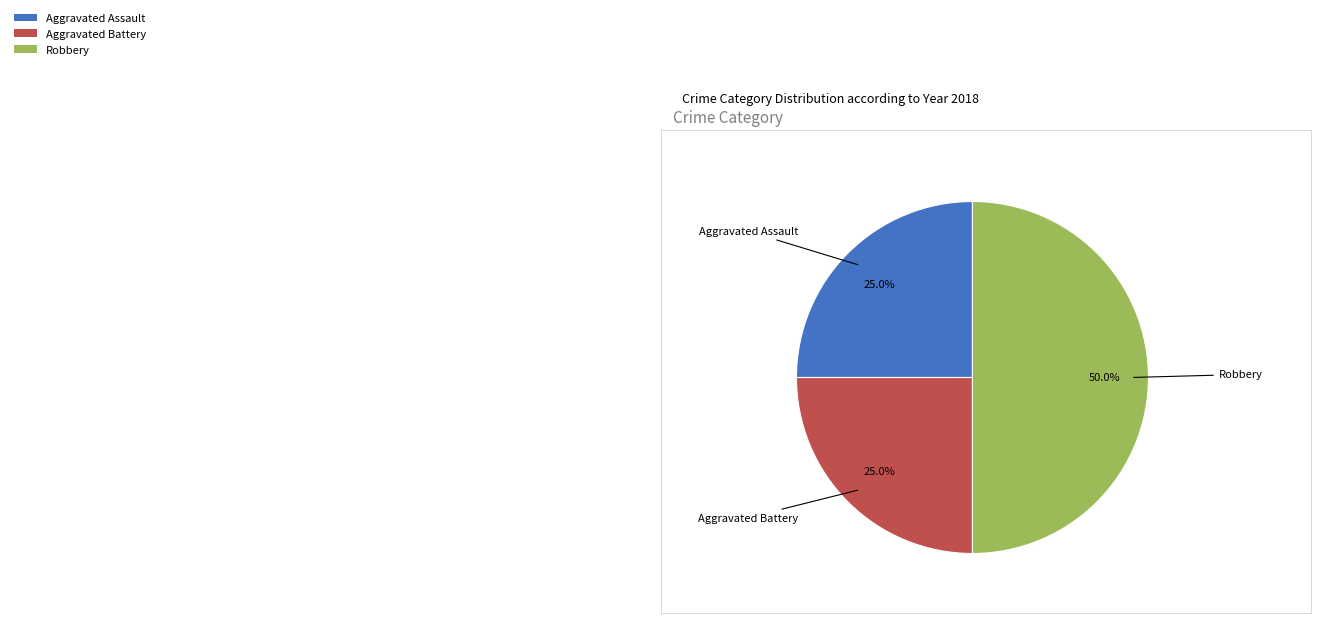

To the nearest percent, what portion does Aggravated Battery represent?

25%